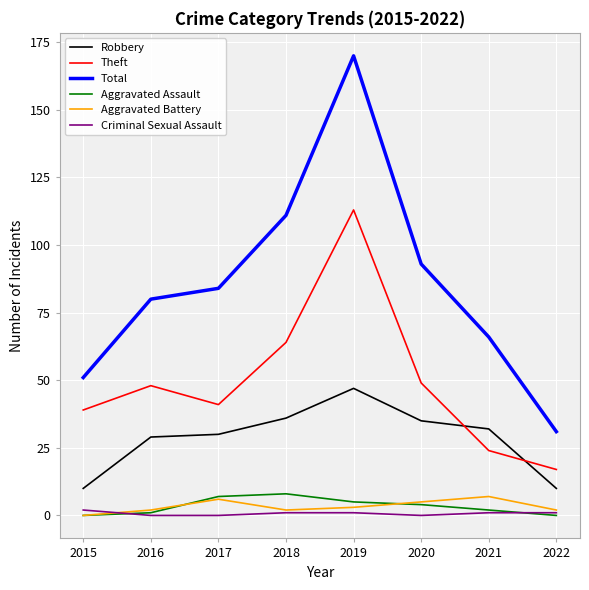

Which series has the largest total across all categories?

Total